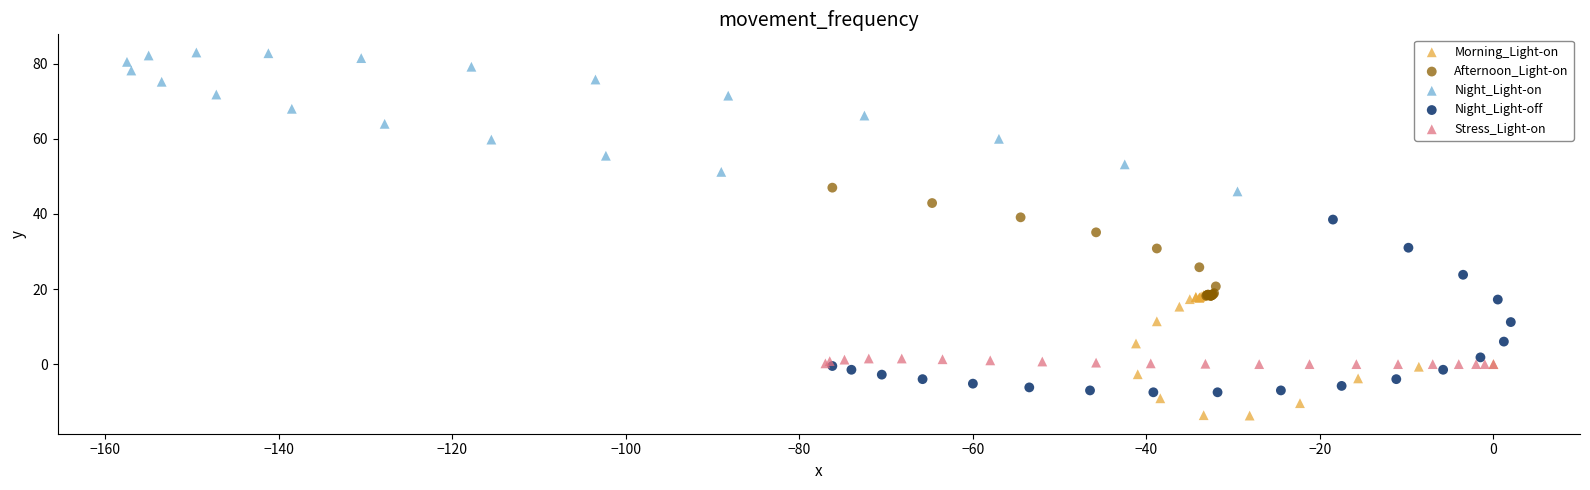

Which series has the widest spread of Y values?

Night_Light-off